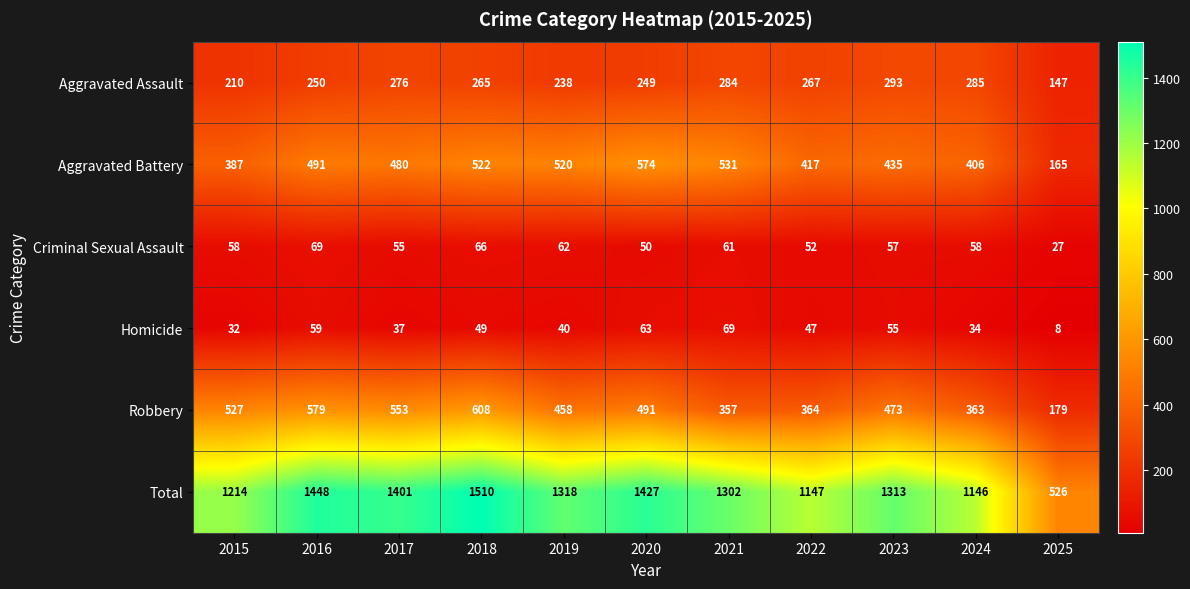

Rank the categories by Robbery value from lowest to highest.

2025, 2021, 2024, 2022, 2019, 2023, 2020, 2015, 2017, 2016, 2018